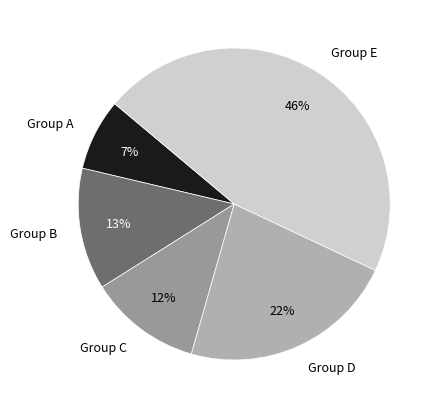

Between Group A and Group D, which is larger?

Group D